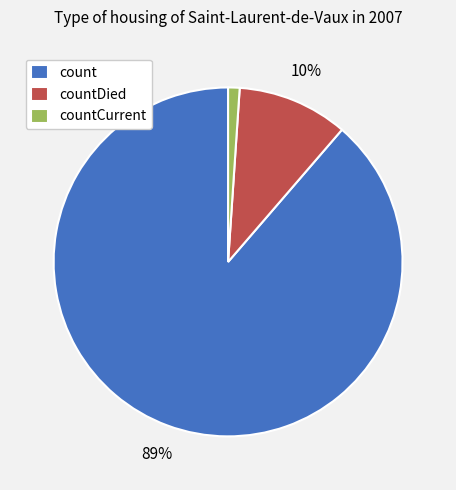

To the nearest percent, what portion does countCurrent represent?

1%